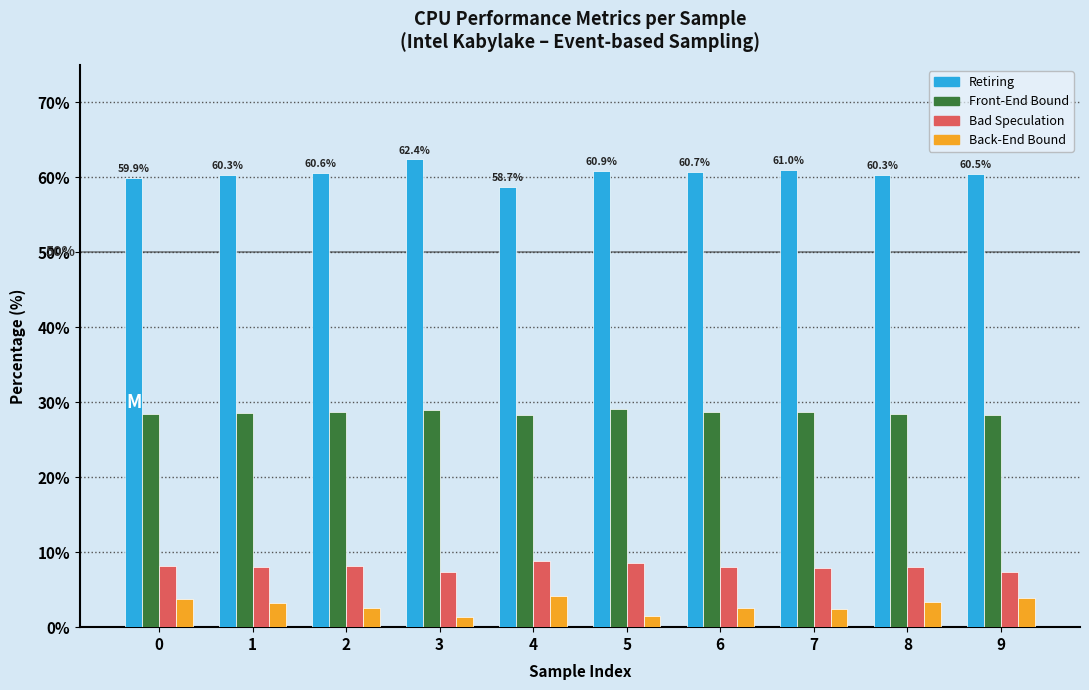

Which series has the largest total across all categories?

Retiring